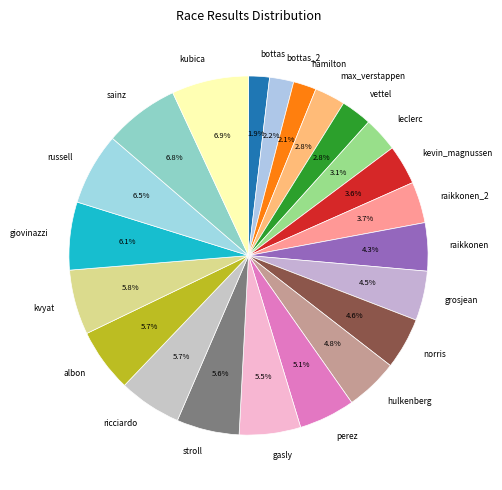

Which has a higher value, stroll or kubica?

kubica